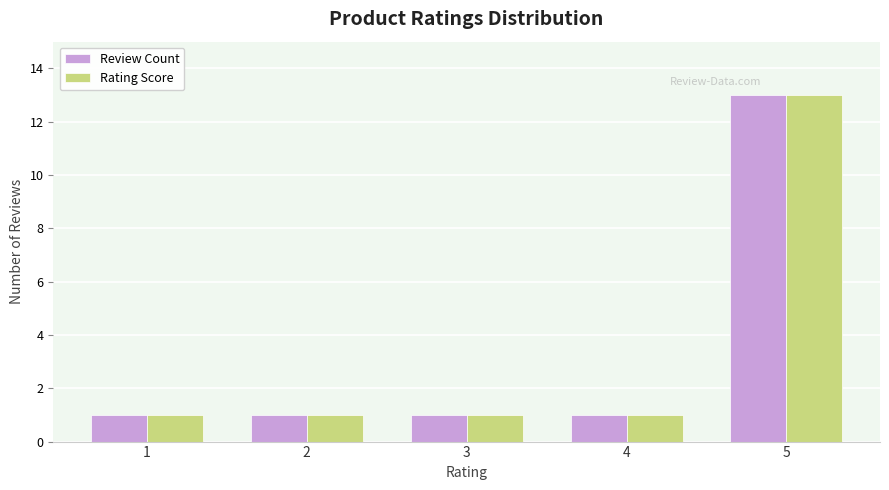

Reading right to left, what are all the values shown in this chart?

Review Count: 5=13	4=1	3=1	2=1	1=1
Rating Score: 5=13	4=1	3=1	2=1	1=1